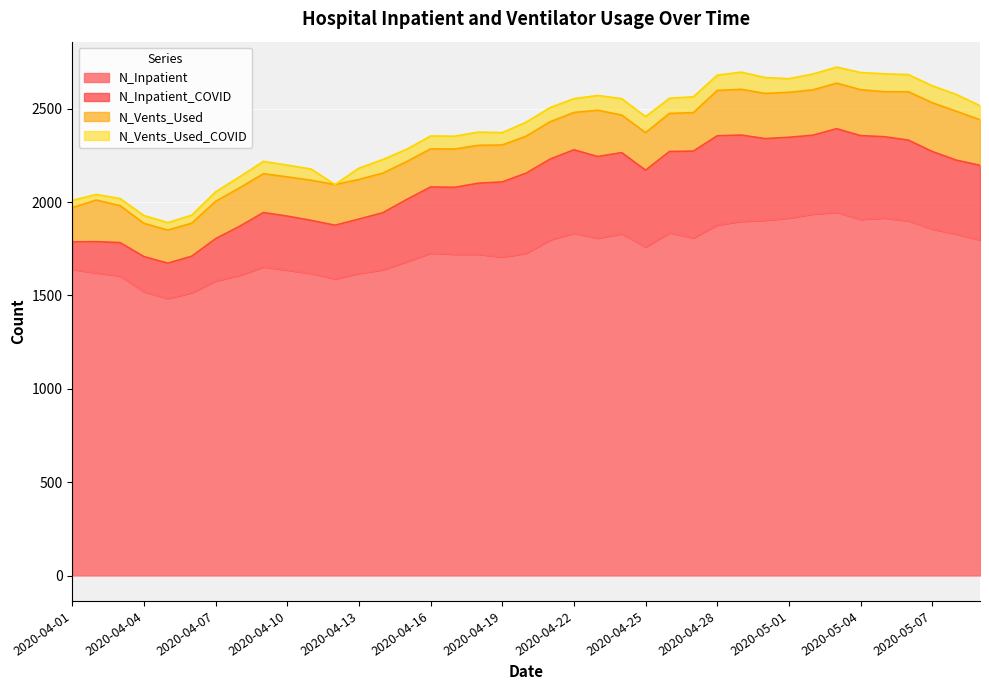

Reading left to right, transcribe all the data shown in this chart.

N_Inpatient: 1640	1621	1605	1520	1484	1515	1578	1608	1653	1636	1618	1589	1618	1638	1681	1727	1721	1721	1706	1726	1798	1834	1807	1831	1760	1836	1809	1878	1897	1903	1915	1936	1946	1908	1915	1900	1856	1829	1798
N_Inpatient_COVID: 147	167	178	188	189	195	226	262	291	289	284	287	291	305	333	354	358	380	402	429	432	446	437	434	411	435	464	477	462	437	432	422	447	448	435	432	415	396	399
N_Vents_Used: 183	223	198	178	177	177	200	206	208	210	215	218	212	212	203	204	205	203	198	198	200	200	248	201	201	204	206	243	245	242	241	243	244	246	241	259	261	262	244
N_Vents_Used_COVID: 39	30	38	42	40	43	51	59	66	63	60	0	61	73	66	69	69	71	66	75	76	74	79	88	86	81	85	82	92	85	73	85	86	92	96	92	91	90	75